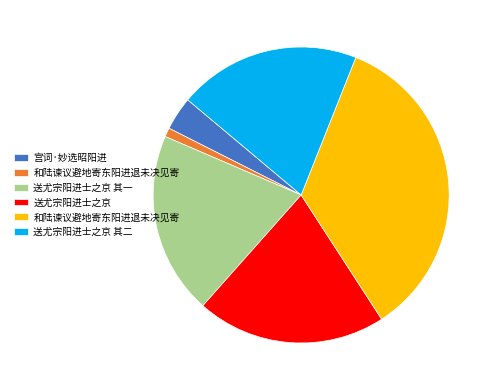

Is there any slice that represents more than half of the pie?

No